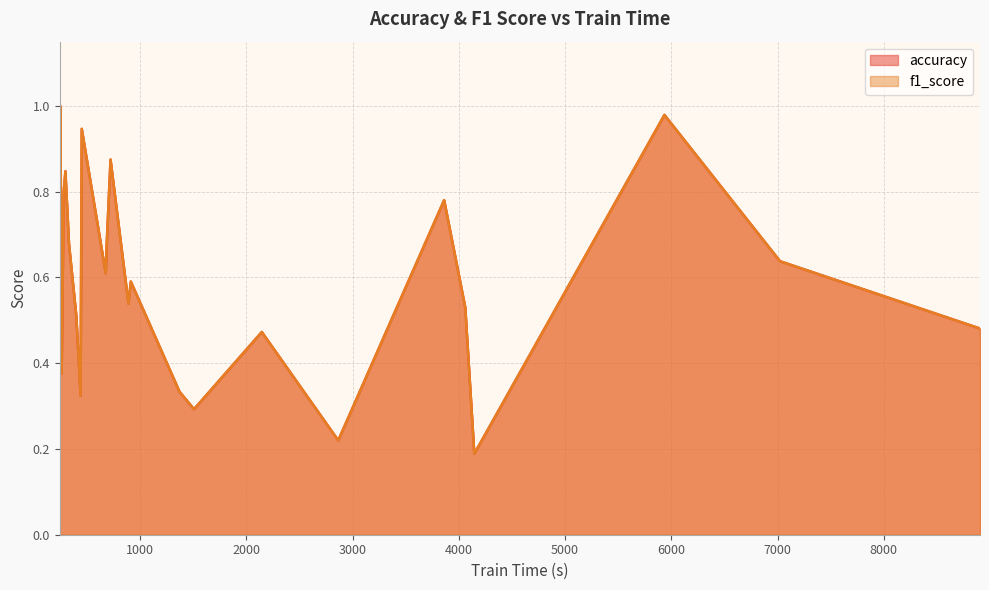

The value of f1_score at SelfRegulationSCP1 is 0.9. True or false?

False